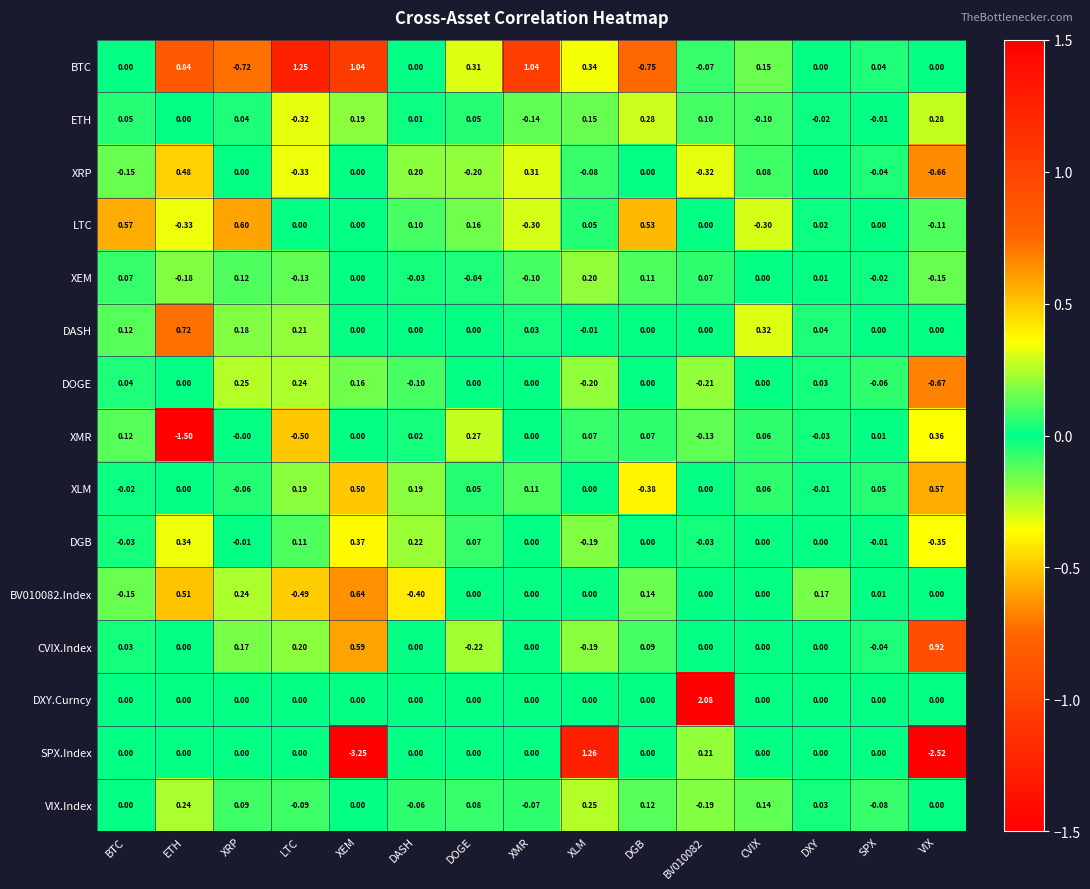

Where does the CVIX.Index series first go above 0?

BTC